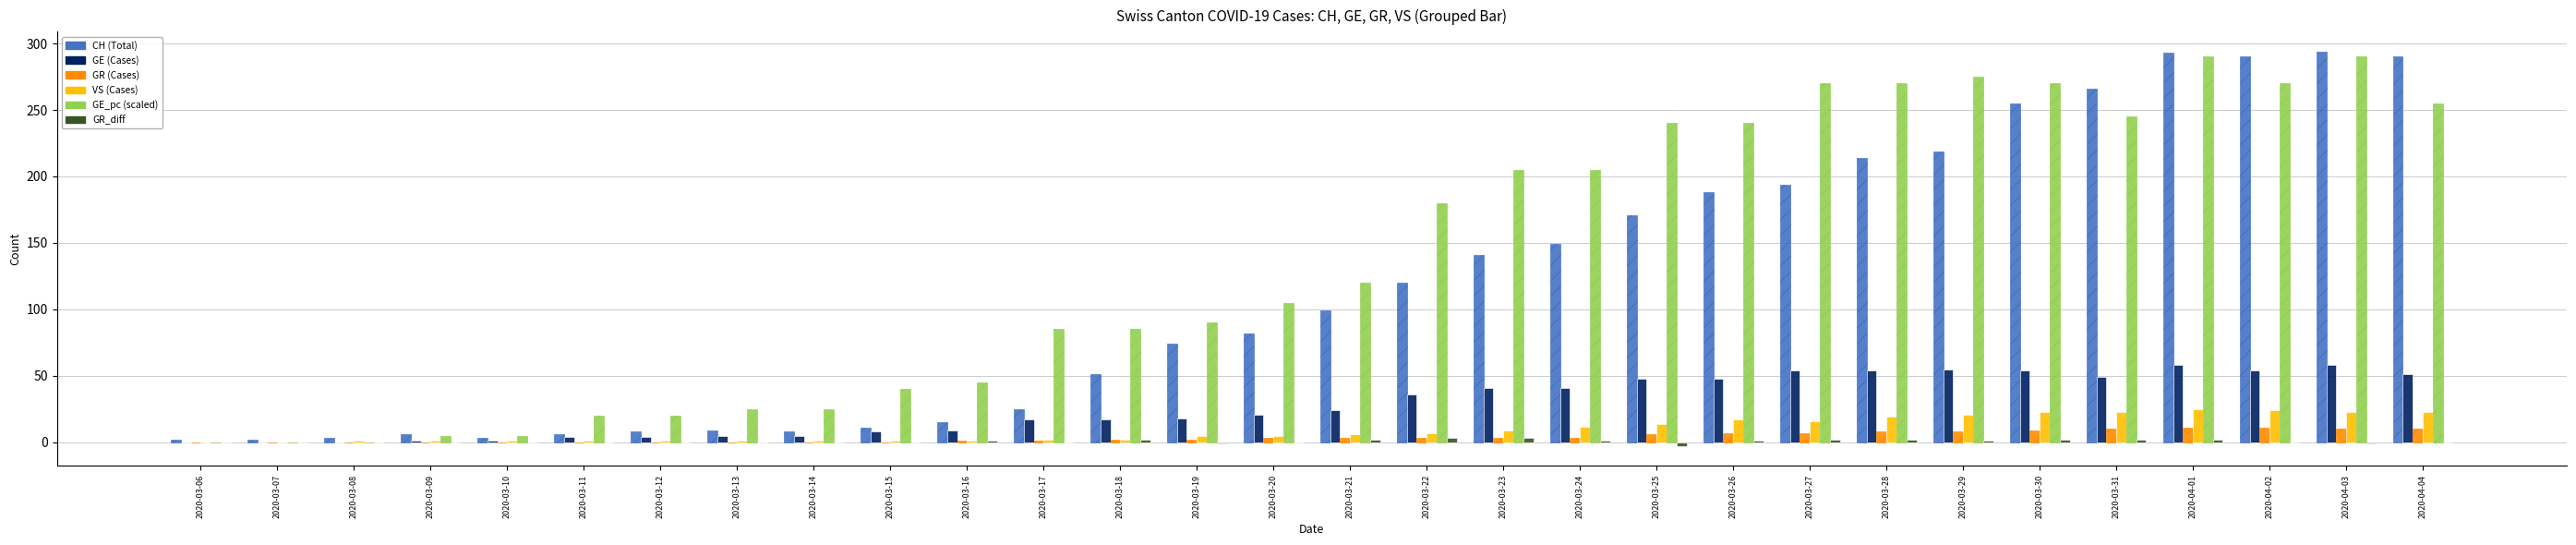

Reading left to right, list all the values displayed in this chart.

CH: 2020-03-06=2	2020-03-07=2	2020-03-08=3	2020-03-09=6	2020-03-10=3	2020-03-11=6	2020-03-12=8	2020-03-13=9	2020-03-14=8	2020-03-15=11	2020-03-16=15	2020-03-17=25	2020-03-18=51	2020-03-19=74	2020-03-20=82	2020-03-21=99	2020-03-22=120	2020-03-23=141	2020-03-24=149	2020-03-25=171	2020-03-26=188	2020-03-27=194	2020-03-28=214	2020-03-29=219	2020-03-30=255	2020-03-31=266	2020-04-01=293	2020-04-02=290	2020-04-03=294	2020-04-04=290
GE: 2020-03-06=0	2020-03-07=0	2020-03-08=0	2020-03-09=1	2020-03-10=1	2020-03-11=4	2020-03-12=4	2020-03-13=5	2020-03-14=5	2020-03-15=8	2020-03-16=9	2020-03-17=17	2020-03-18=17	2020-03-19=18	2020-03-20=21	2020-03-21=24	2020-03-22=36	2020-03-23=41	2020-03-24=41	2020-03-25=48	2020-03-26=48	2020-03-27=54	2020-03-28=54	2020-03-29=55	2020-03-30=54	2020-03-31=49	2020-04-01=58	2020-04-02=54	2020-04-03=58	2020-04-04=51
GR: 2020-03-06=0	2020-03-07=0	2020-03-08=0	2020-03-09=0	2020-03-10=0	2020-03-11=0	2020-03-12=0	2020-03-13=0	2020-03-14=0	2020-03-15=0	2020-03-16=1	2020-03-17=1	2020-03-18=2	2020-03-19=2	2020-03-20=3	2020-03-21=3	2020-03-22=3	2020-03-23=3	2020-03-24=3	2020-03-25=6	2020-03-26=7	2020-03-27=7	2020-03-28=8	2020-03-29=8	2020-03-30=9	2020-03-31=10	2020-04-01=11	2020-04-02=11	2020-04-03=10	2020-04-04=10
VS: 2020-03-06=0	2020-03-07=0	2020-03-08=1	2020-03-09=1	2020-03-10=1	2020-03-11=1	2020-03-12=1	2020-03-13=1	2020-03-14=1	2020-03-15=1	2020-03-16=1	2020-03-17=2	2020-03-18=2	2020-03-19=5	2020-03-20=5	2020-03-21=6	2020-03-22=7	2020-03-23=9	2020-03-24=12	2020-03-25=14	2020-03-26=17	2020-03-27=16	2020-03-28=19	2020-03-29=21	2020-03-30=23	2020-03-31=23	2020-04-01=25	2020-04-02=24	2020-04-03=23	2020-04-04=23
GE_pc_scaled: 2020-03-06=0	2020-03-07=0	2020-03-08=0	2020-03-09=5	2020-03-10=5	2020-03-11=20	2020-03-12=20	2020-03-13=25	2020-03-14=25	2020-03-15=40	2020-03-16=45	2020-03-17=85	2020-03-18=85	2020-03-19=90	2020-03-20=105	2020-03-21=120	2020-03-22=180	2020-03-23=205	2020-03-24=205	2020-03-25=240	2020-03-26=240	2020-03-27=270	2020-03-28=270	2020-03-29=275	2020-03-30=270	2020-03-31=245	2020-04-01=290	2020-04-02=270	2020-04-03=290	2020-04-04=255
GR_diff: 2020-03-06=0	2020-03-07=0	2020-03-08=0	2020-03-09=0	2020-03-10=0	2020-03-11=0	2020-03-12=0	2020-03-13=0	2020-03-14=0	2020-03-15=0	2020-03-16=1	2020-03-17=0	2020-03-18=2	2020-03-19=-1	2020-03-20=0	2020-03-21=2	2020-03-22=3	2020-03-23=3	2020-03-24=1	2020-03-25=-3	2020-03-26=1	2020-03-27=2	2020-03-28=2	2020-03-29=1	2020-03-30=2	2020-03-31=2	2020-04-01=2	2020-04-02=0	2020-04-03=-1	2020-04-04=0